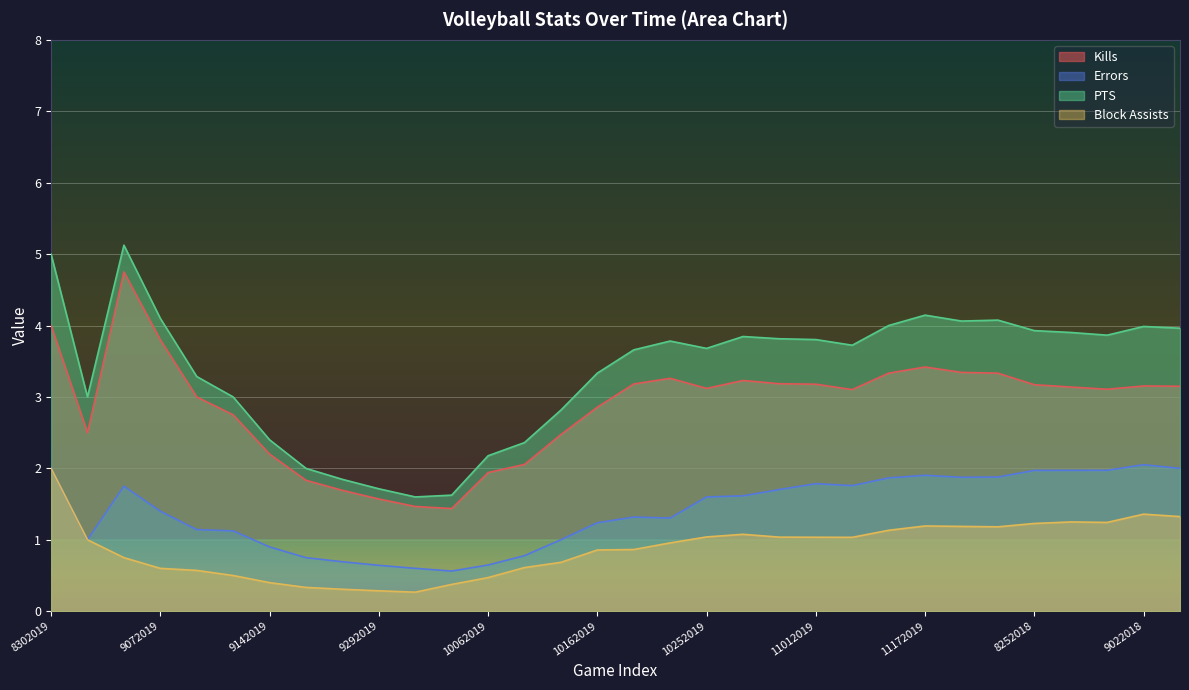

List the series in order of their overall mean, highest first.

PTS, Kills, Errors, Block Assists